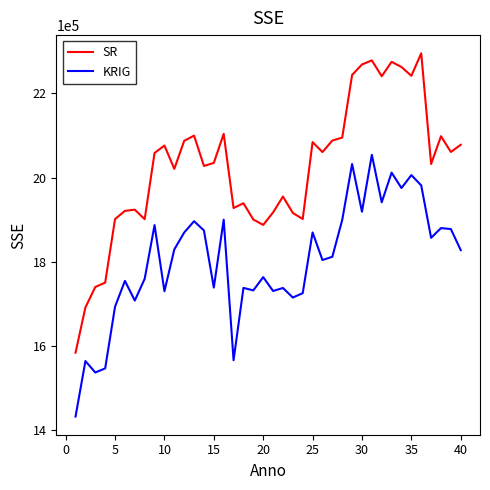

True or false: SR and KRIG intersect in this chart.

False